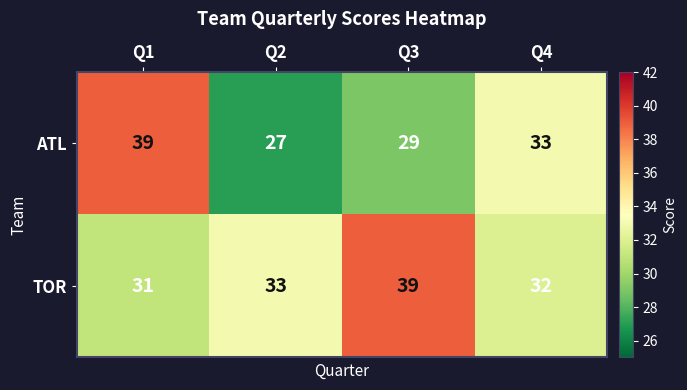

What value does the TOR series have at Q3?

39